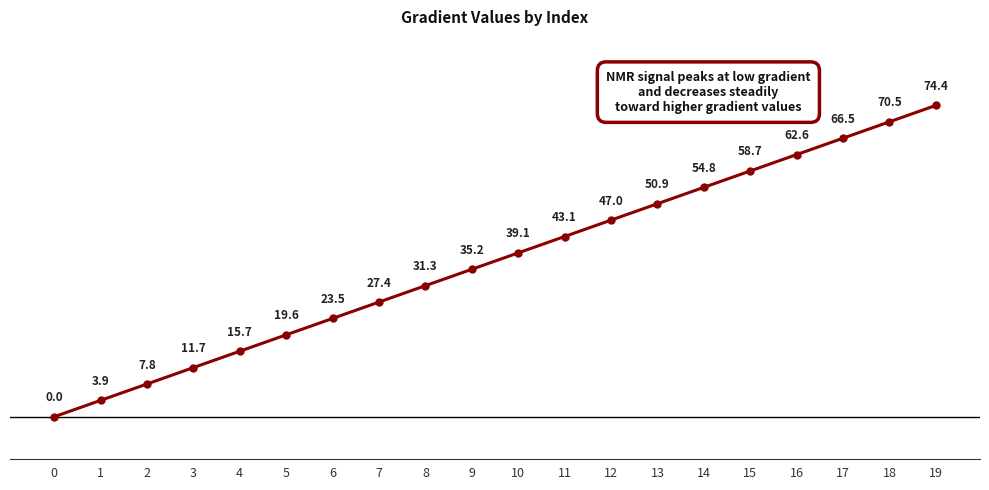

List the labels in order of value, largest first.

19, 18, 17, 16, 15, 14, 13, 12, 11, 10, 9, 8, 7, 6, 5, 4, 3, 2, 1, 0